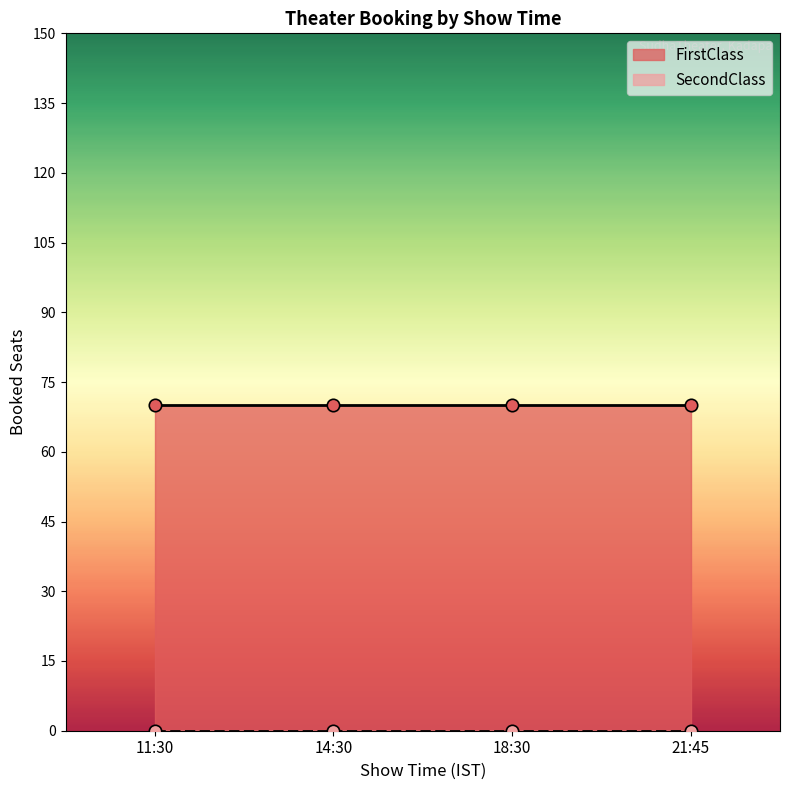

What are all the series names shown in the legend?

FirstClass, SecondClass